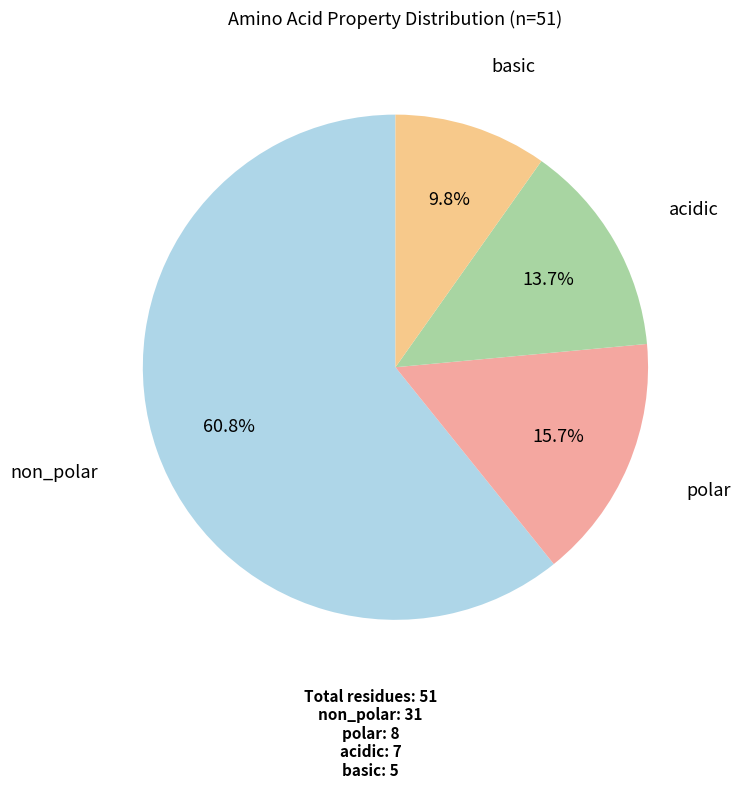

What is the smallest slice in the pie chart?

basic